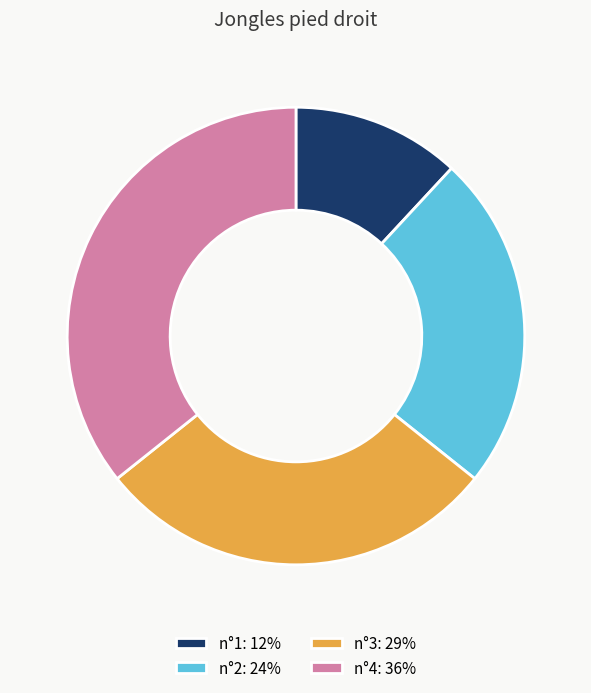

Between n°3: 29% and n°4: 36%, which is larger?

n°4: 36%